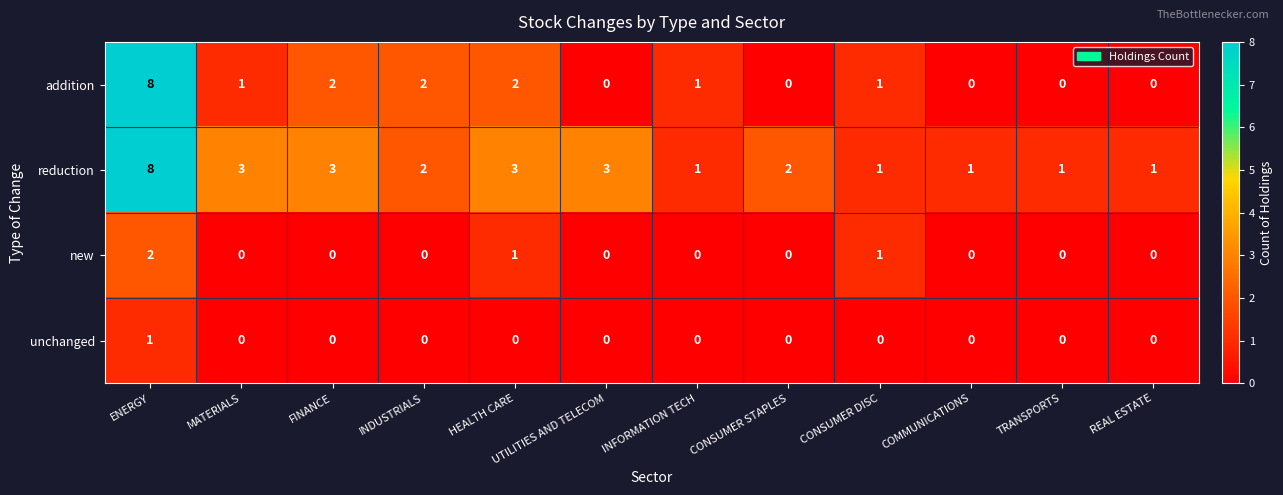

True or false: unchanged has a value of 0 at HEALTH CARE.

True